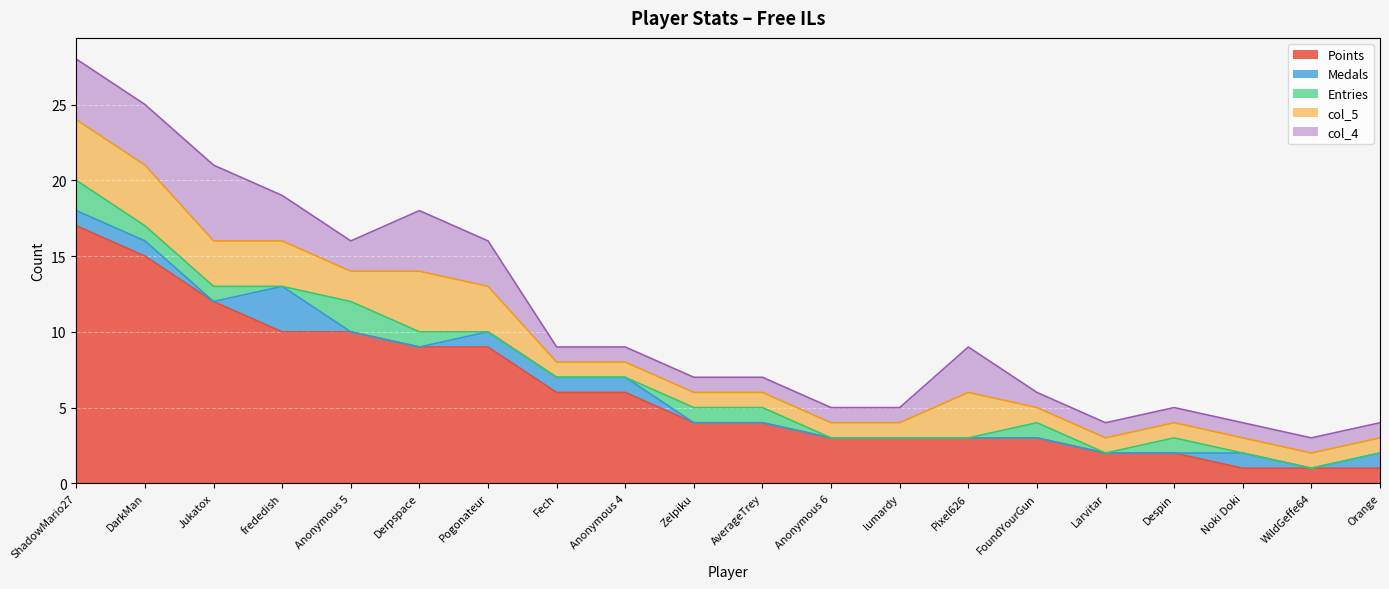

True or false: col_4 and Points intersect in this chart.

False